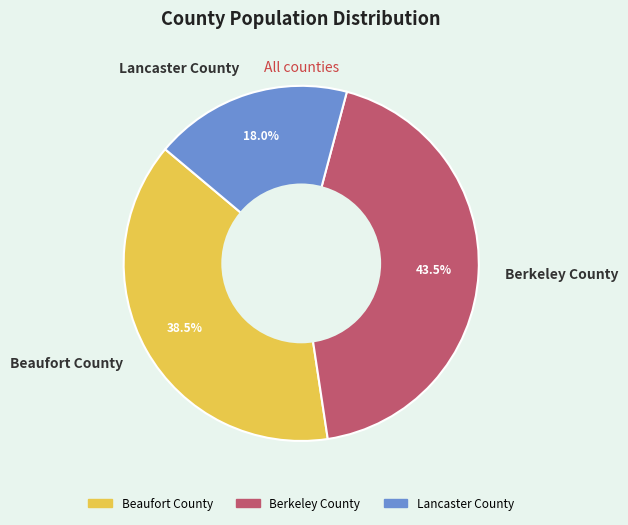

What is the ratio of the value at Lancaster County to the value at Berkeley County?

0.4